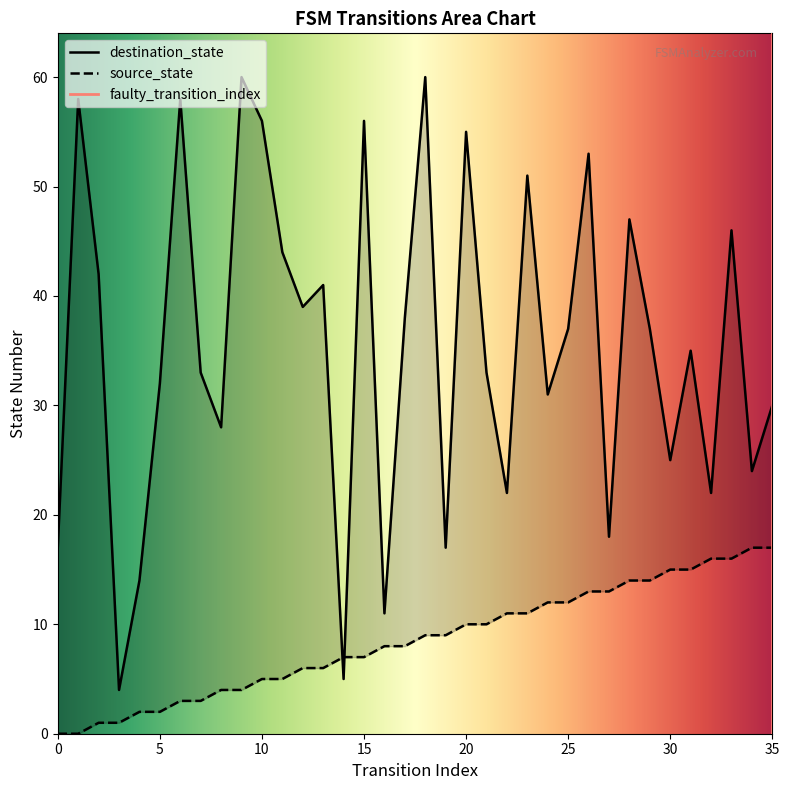

What is the value of the destination_state point at the 18th from the left?

38